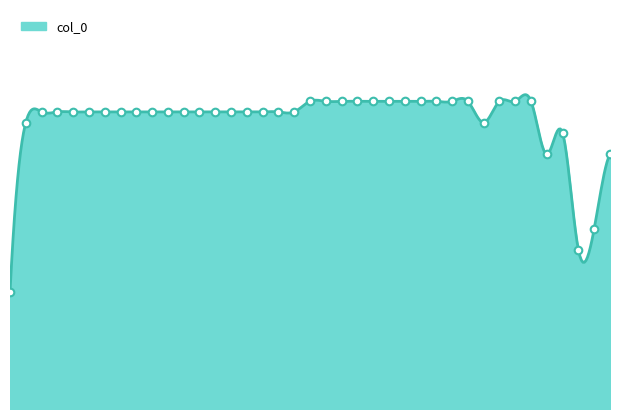

Which has a higher value, 5 or 15?

5